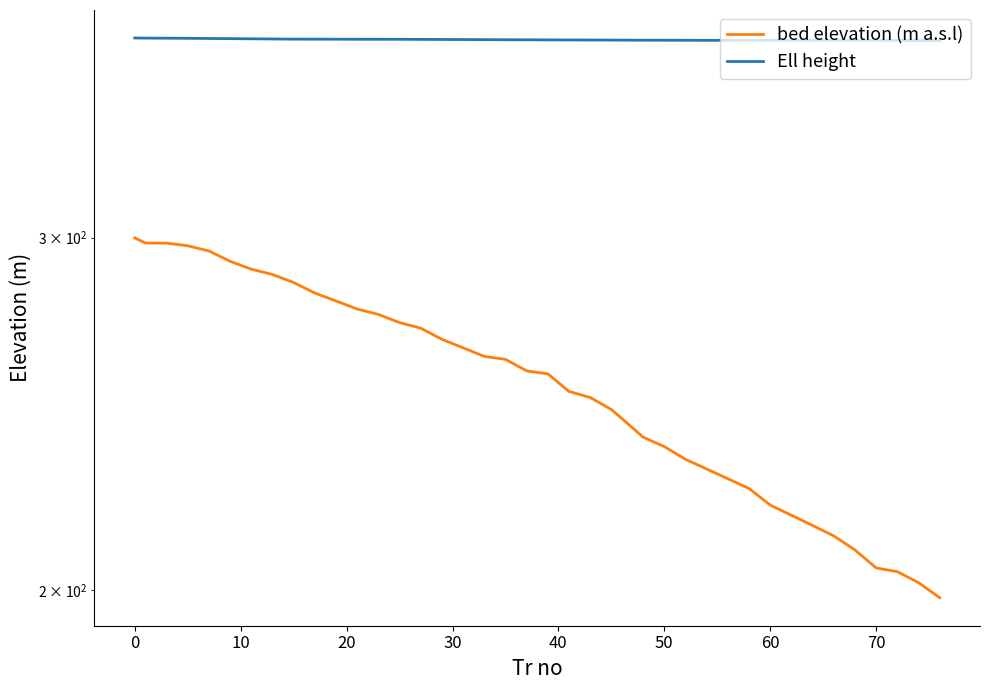

What are all the series names shown in the legend?

bed elevation (m a.s.l), Ell height